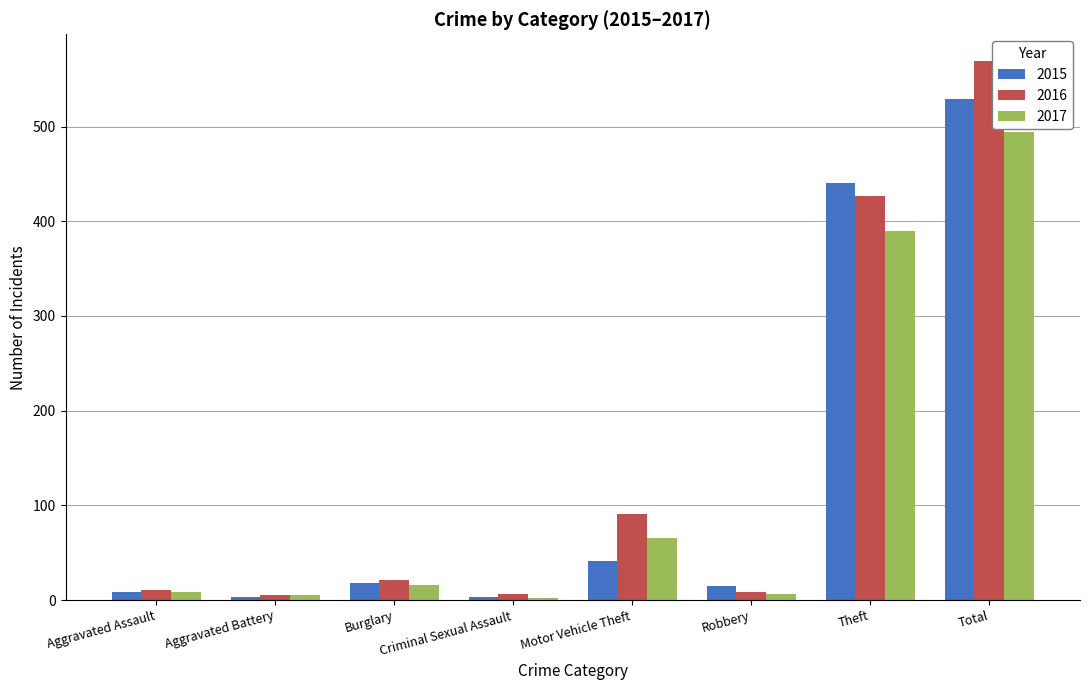

How many values in the 2016 series are below 21?

4